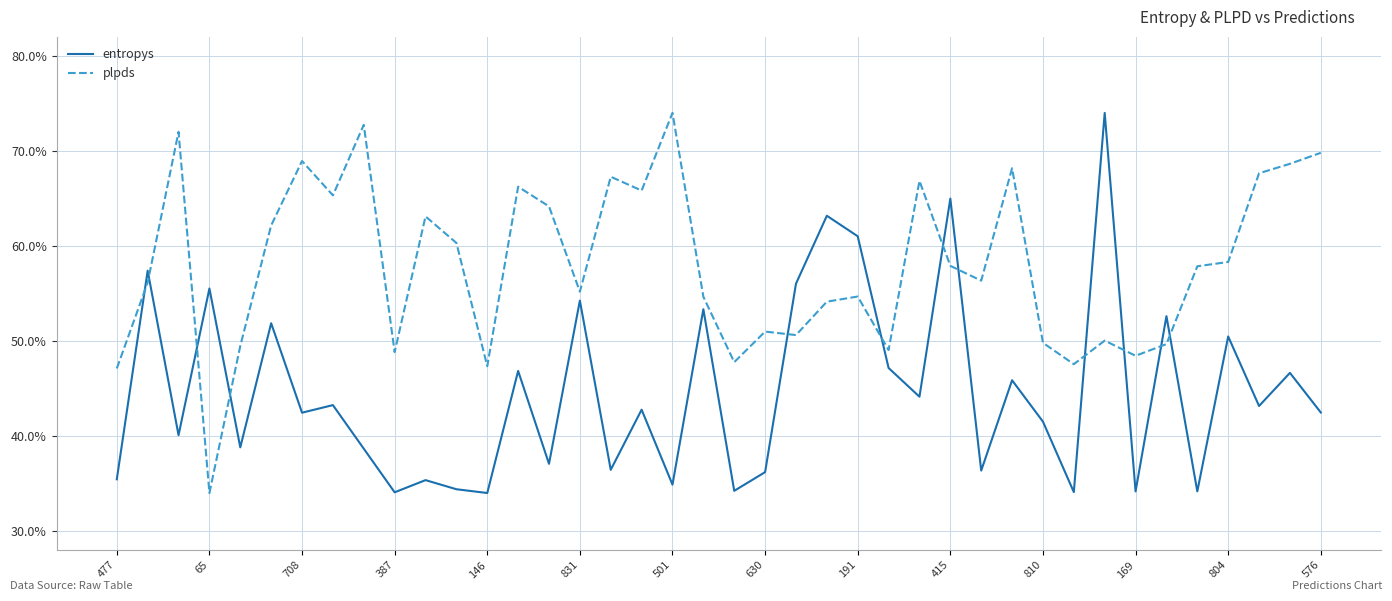

What are all the series names shown in the legend?

entropys, plpds